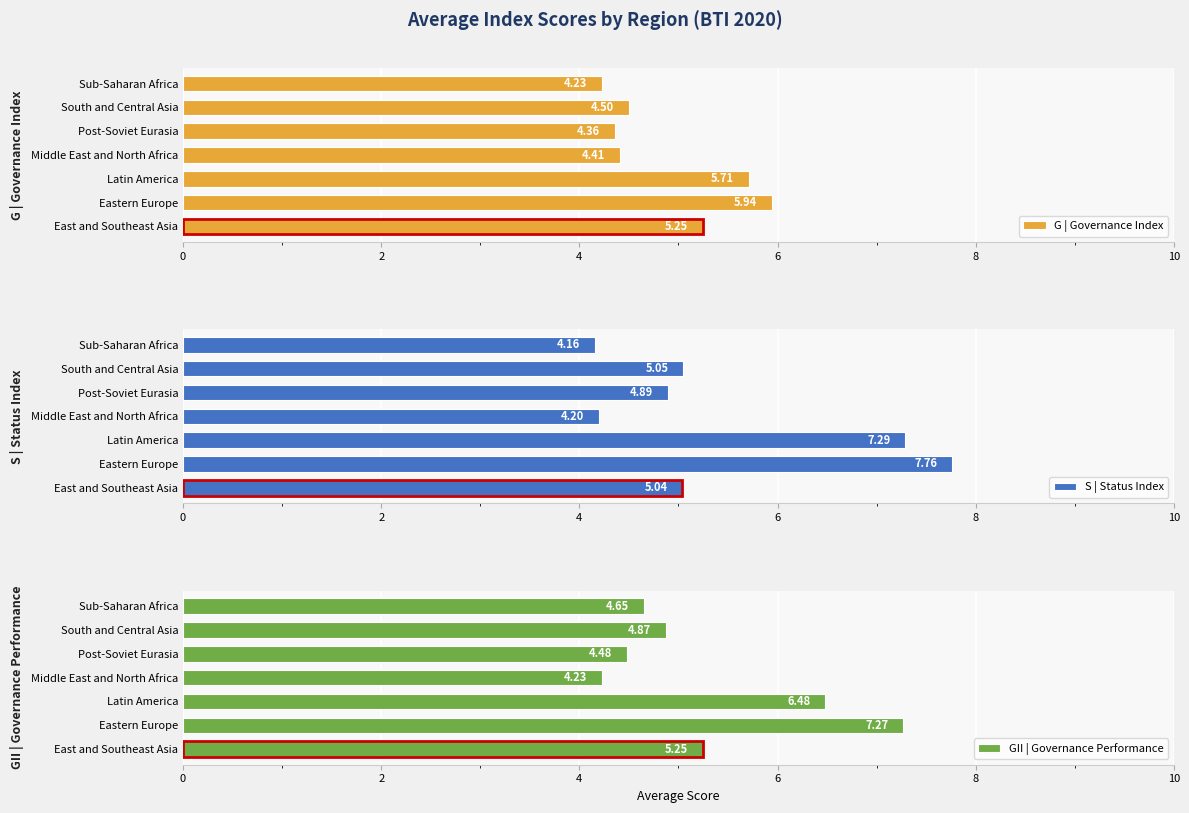

What is the difference between the maximum and minimum values in the GII | Governance Performance series?

3.0